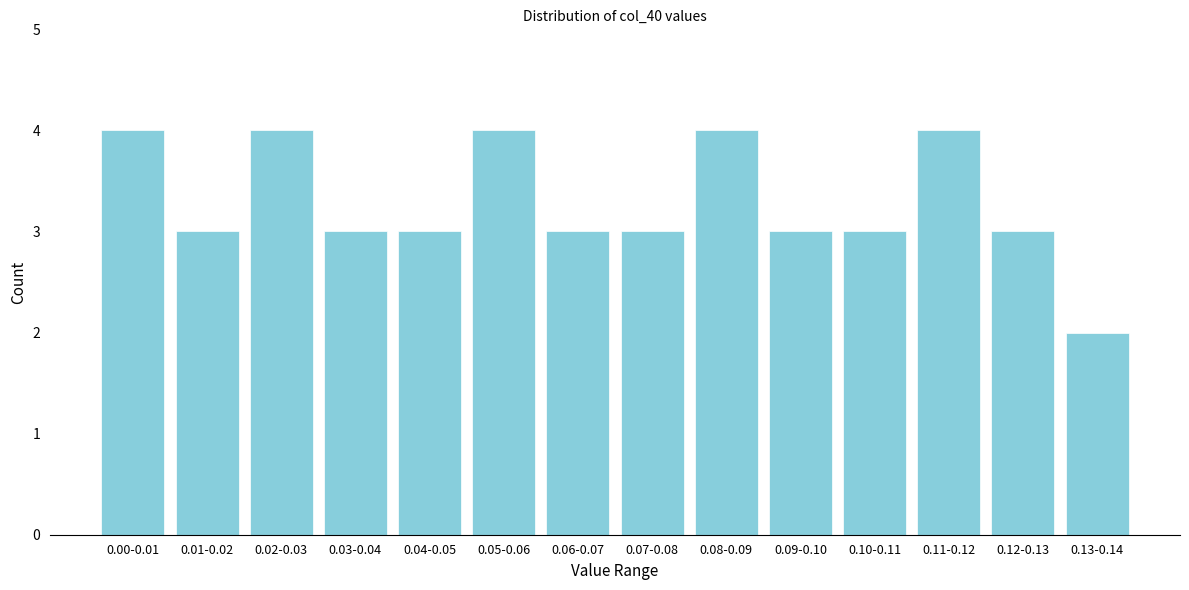

Reading right to left, extract all data points from this chart.

2	3	4	3	3	4	3	3	4	3	3	4	3	4